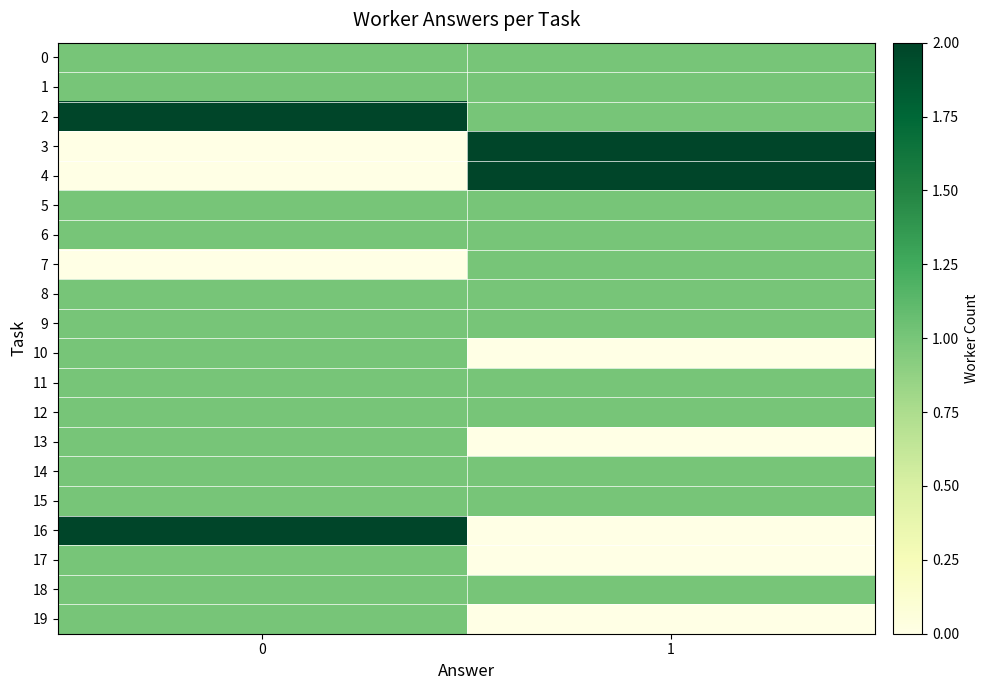

Reading left to right, extract all data points from this chart.

0: 0=1	1=1
1: 0=1	1=1
2: 0=2	1=1
3: 0=0	1=2
4: 0=0	1=2
5: 0=1	1=1
6: 0=1	1=1
7: 0=0	1=1
8: 0=1	1=1
9: 0=1	1=1
10: 0=1	1=0
11: 0=1	1=1
12: 0=1	1=1
13: 0=1	1=0
14: 0=1	1=1
15: 0=1	1=1
16: 0=2	1=0
17: 0=1	1=0
18: 0=1	1=1
19: 0=1	1=0